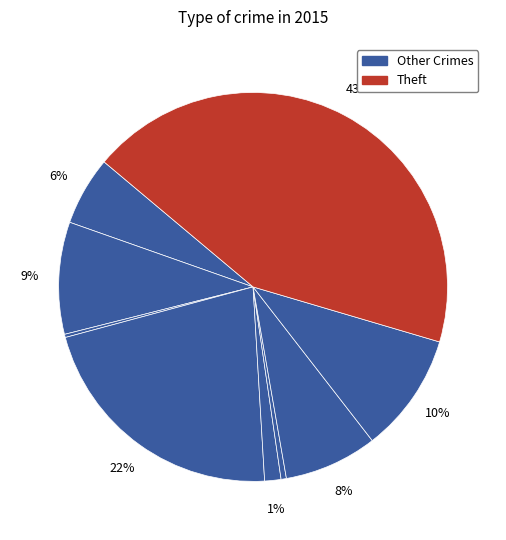

How many slices are in this pie chart?

9